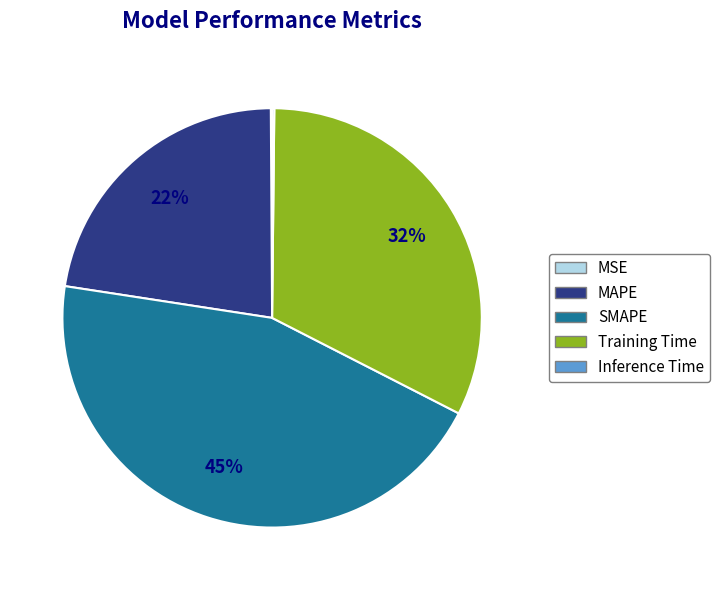

Does Training Time represent more than half of the total?

No